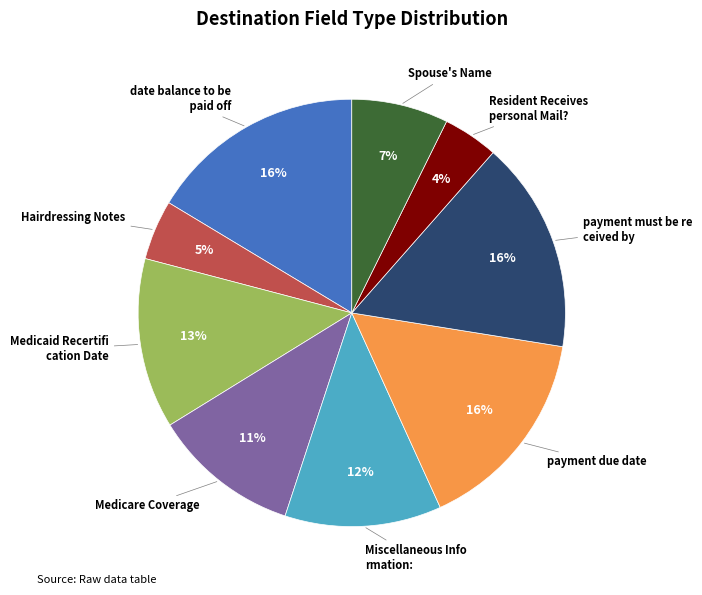

To the nearest percent, what is the difference between the largest and smallest slice percentages?

12%